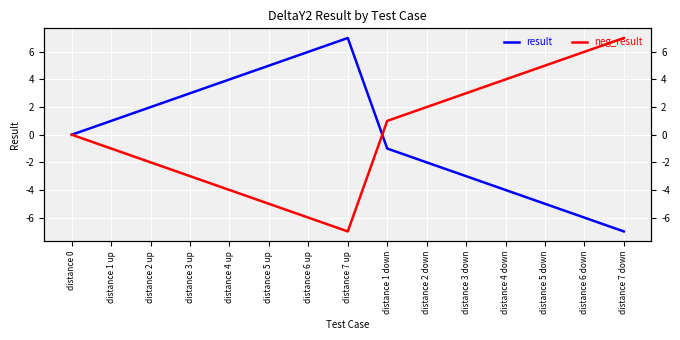

What is the difference between the result values at distance 7 up and distance 5 down?

12